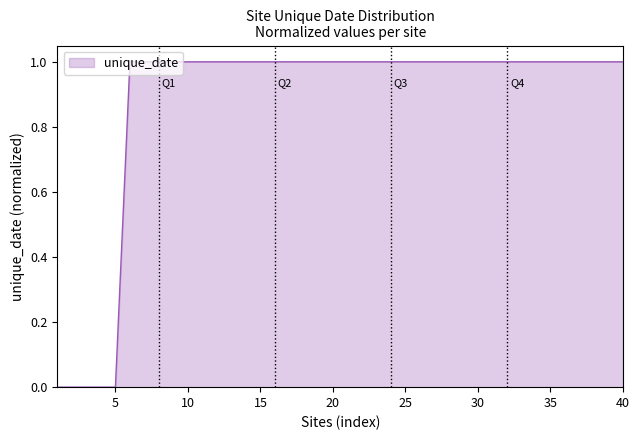

Reading left to right, list all the values displayed in this chart.

0.0	0.0	0.0	0.0	0.0	1.0	1.0	1.0	1.0	1.0	1.0	1.0	1.0	1.0	1.0	1.0	1.0	1.0	1.0	1.0	1.0	1.0	1.0	1.0	1.0	1.0	1.0	1.0	1.0	1.0	1.0	1.0	1.0	1.0	1.0	1.0	1.0	1.0	1.0	1.0